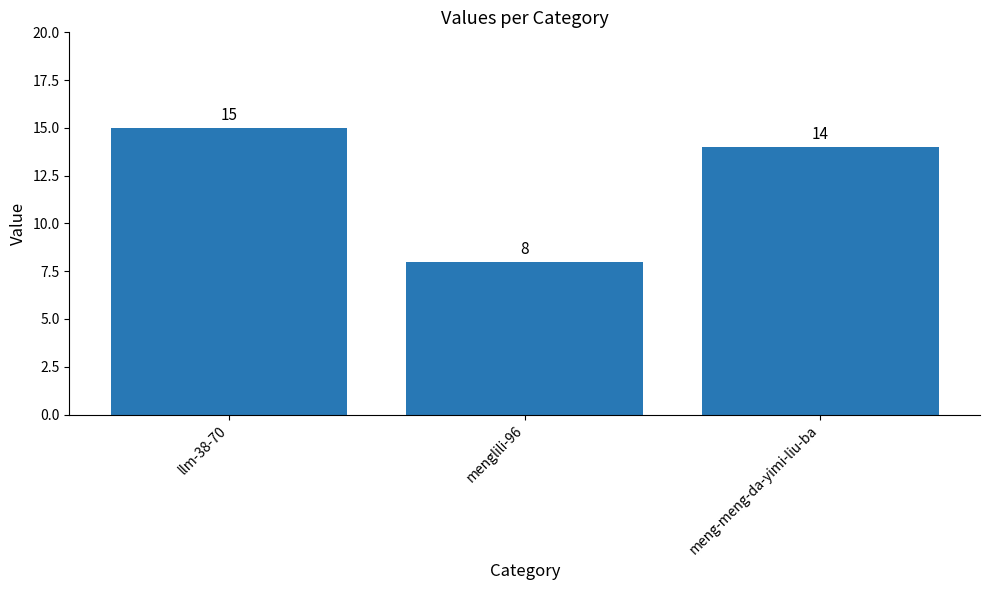

How many values are between 8 and 15?

3